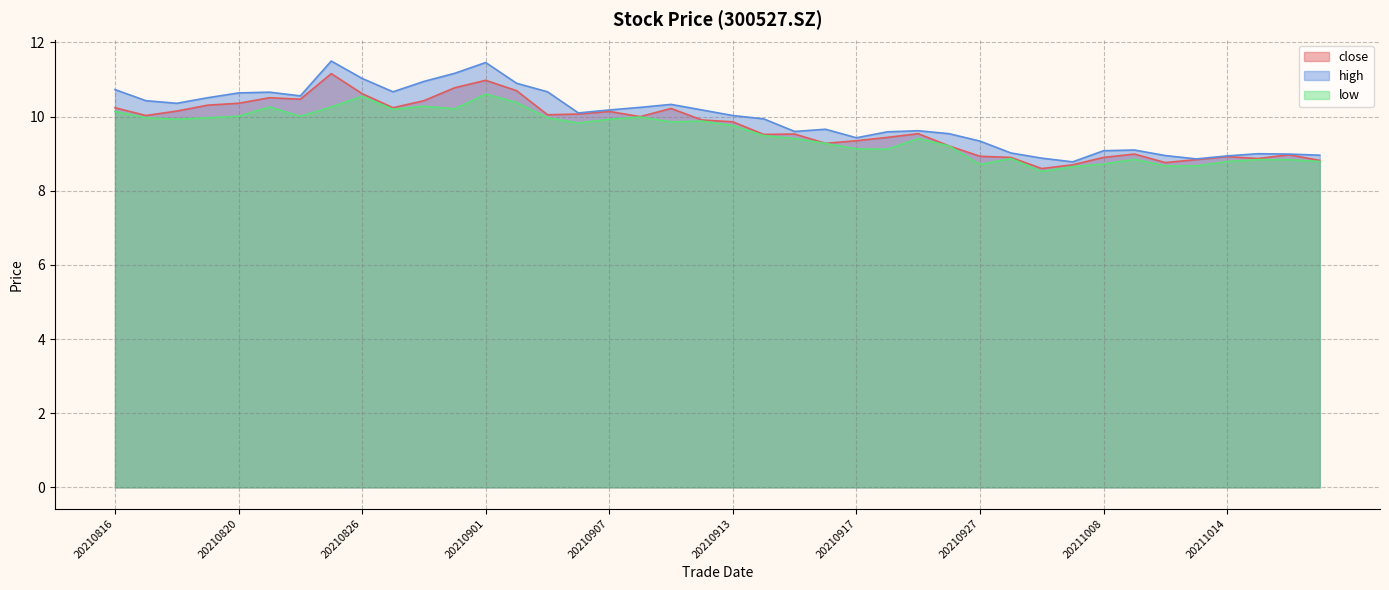

What is the sum of the close values at 20210907 and 20211011?

19.1